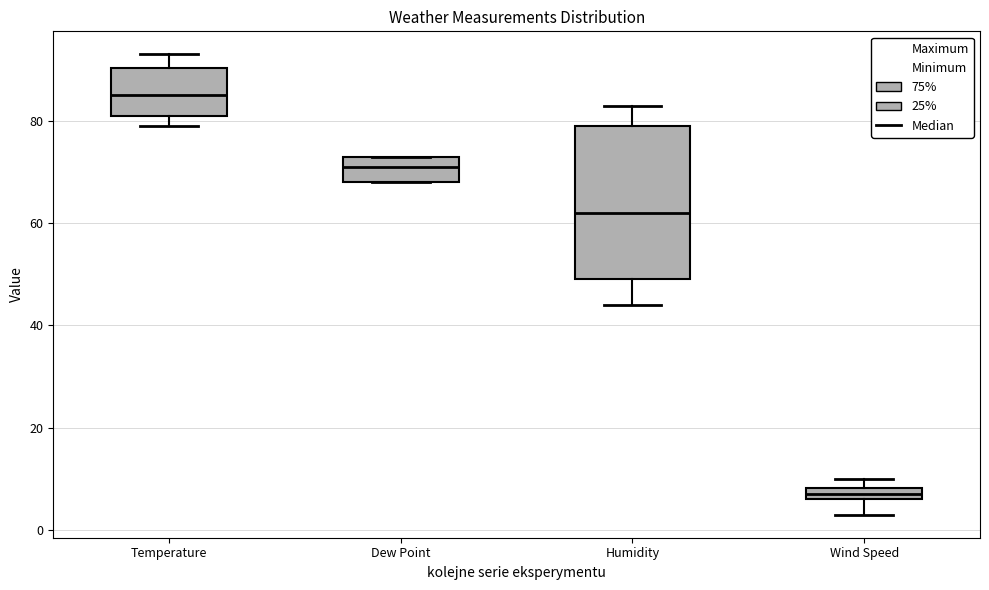

Which box's median line is the highest?

Temperature